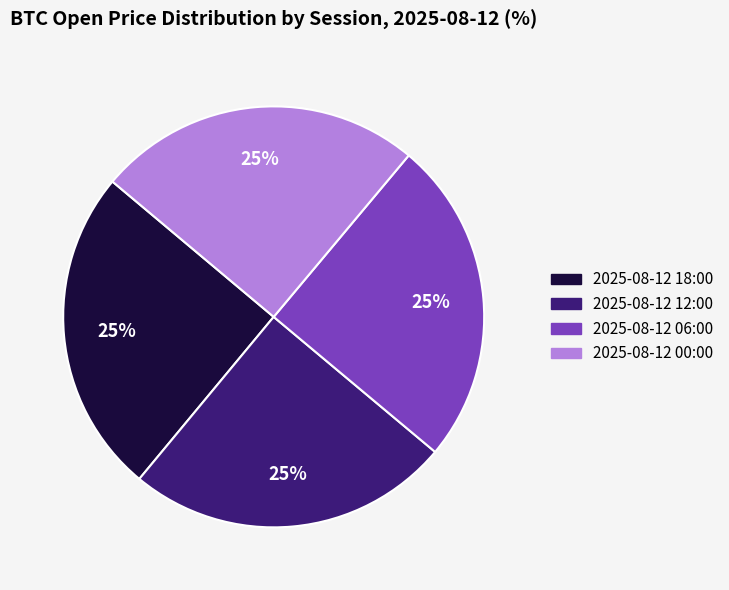

Does any single category account for the majority?

No